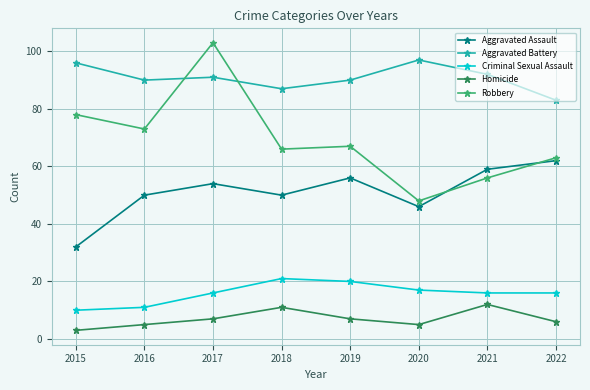

True or false: Criminal Sexual Assault and Aggravated Battery intersect in this chart.

False